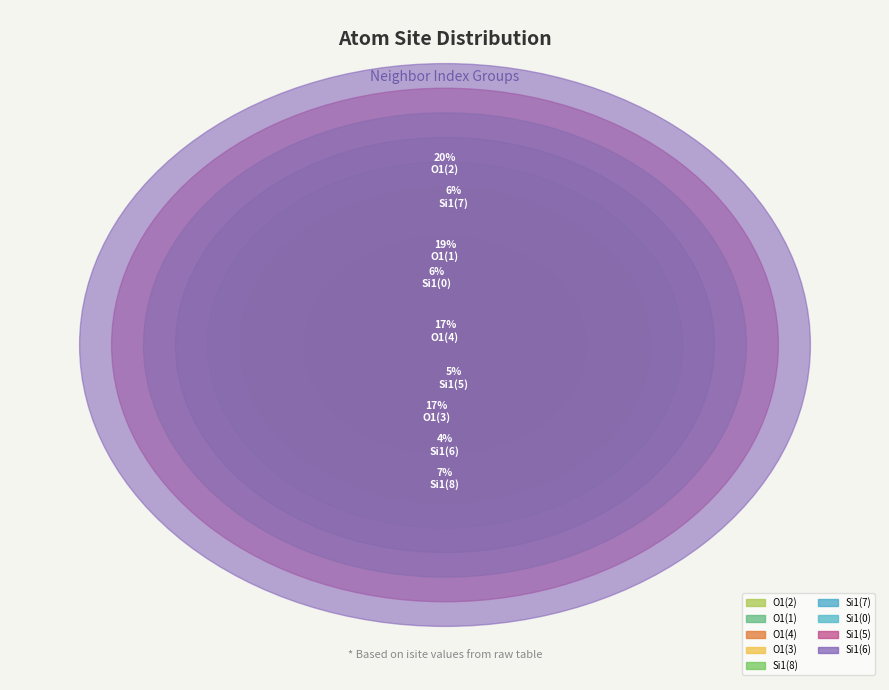

Combined, what portion of the pie is 5 and 0?

10.6%